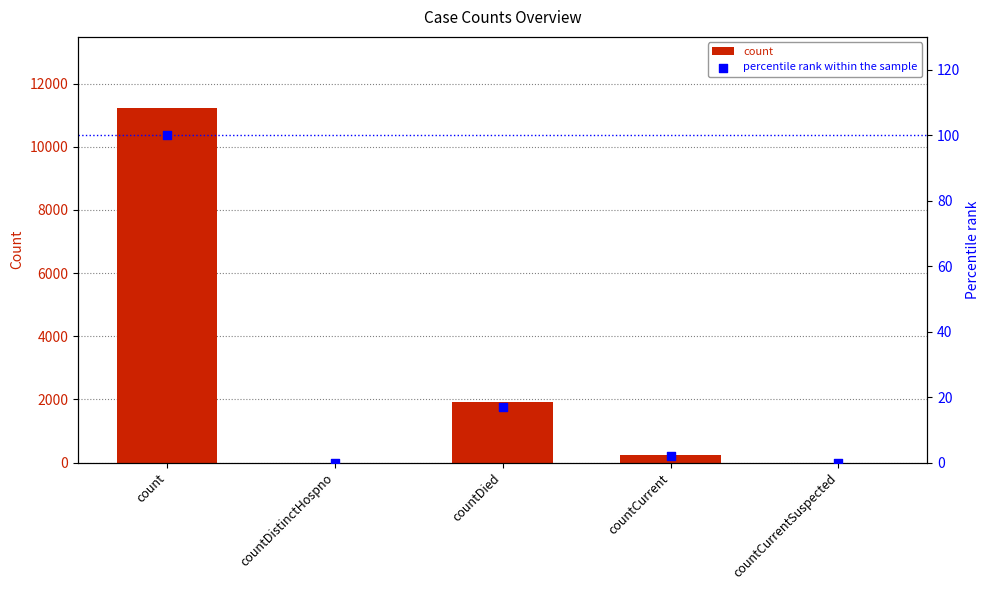

At how many categories does at least one series exceed 849?

2